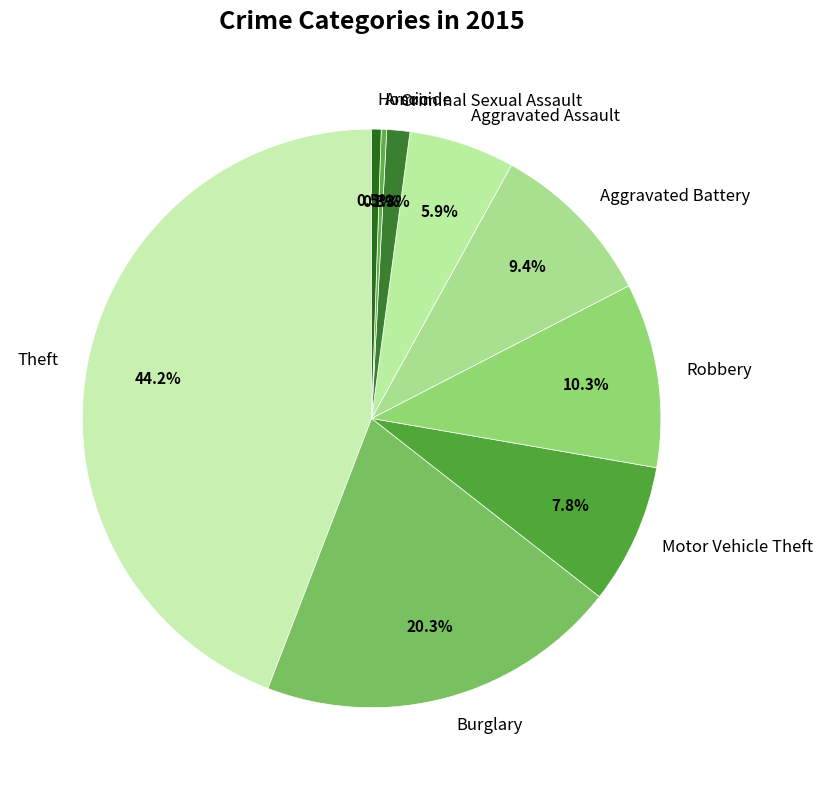

Approximately how many times larger is the value at Criminal Sexual Assault compared to Homicide?

2.4